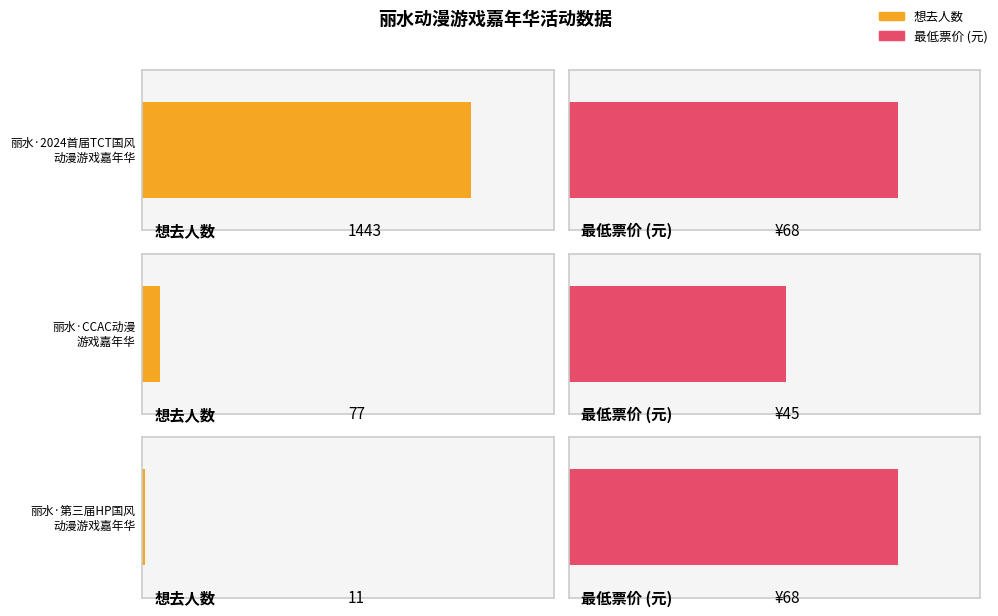

At which label does the data first exceed 77?

丽水·2024首届TCT国风动漫游戏嘉年华